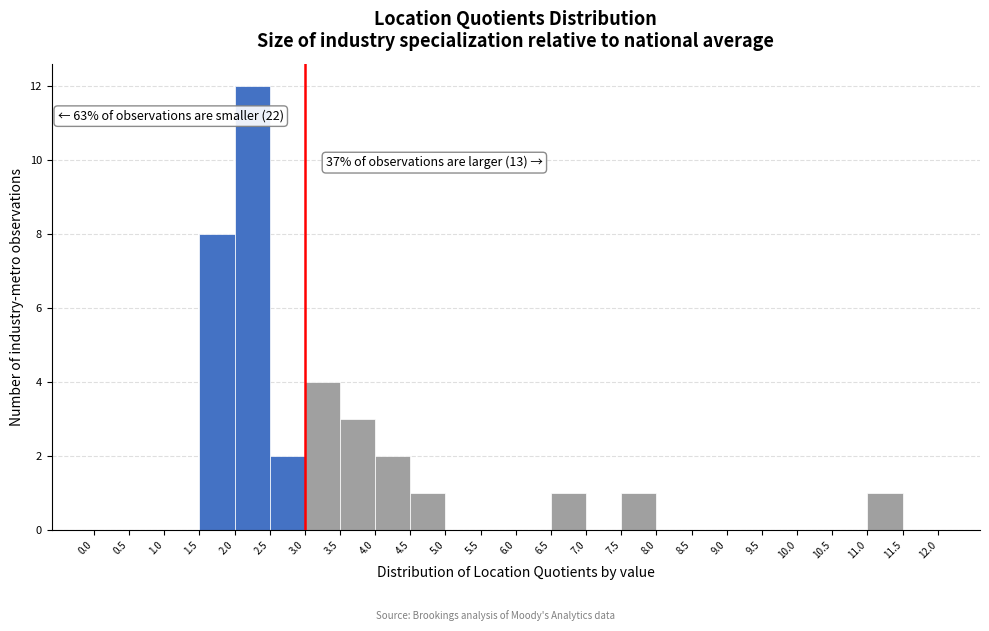

Over which range of the x-axis is the bar tallest?

2.0 to 2.5